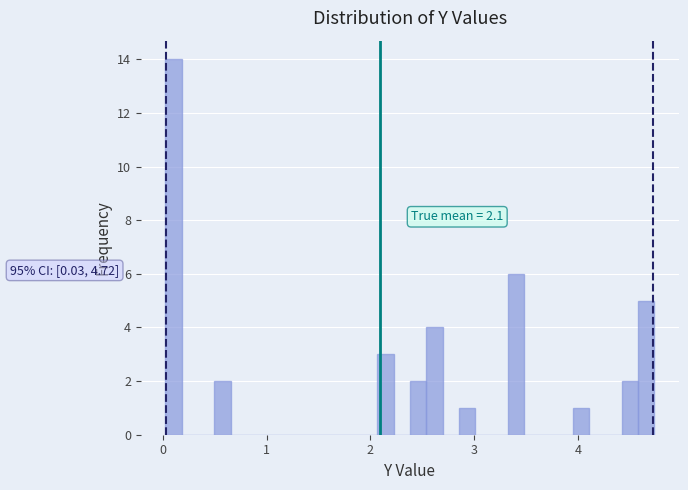

Read against the x-axis, roughly where is the centre of the tallest bar?

0.1